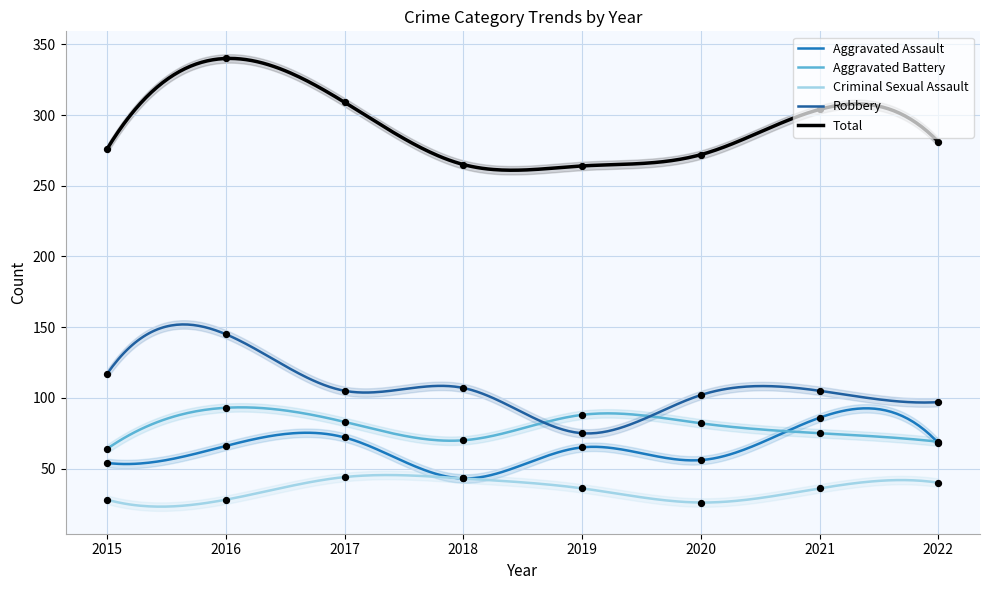

Which series has the largest total across all categories?

Total